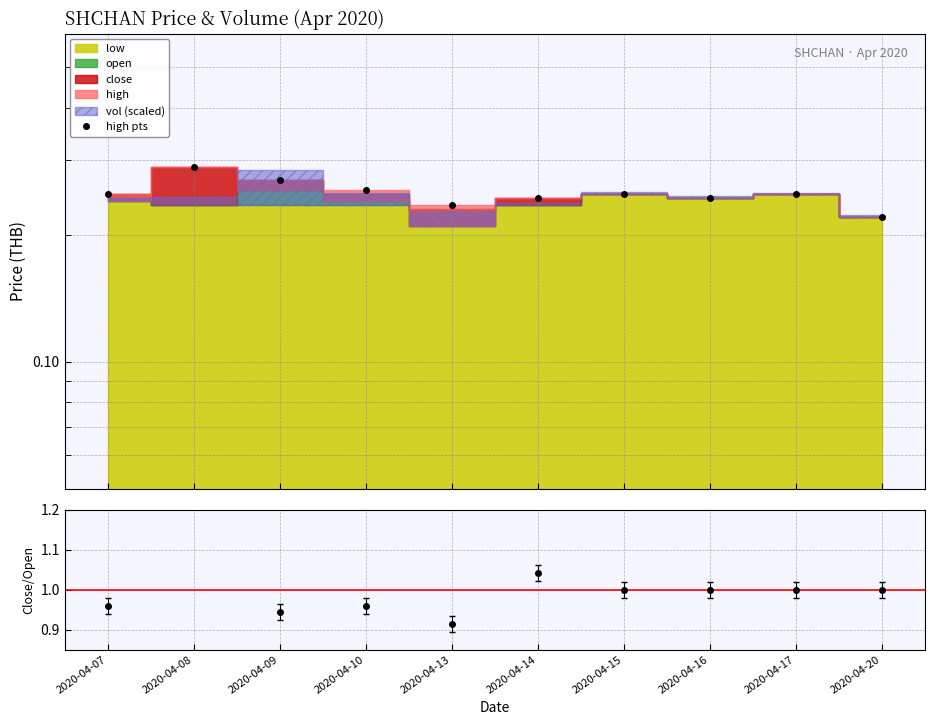

Where is the first local minimum?

2020-04-13